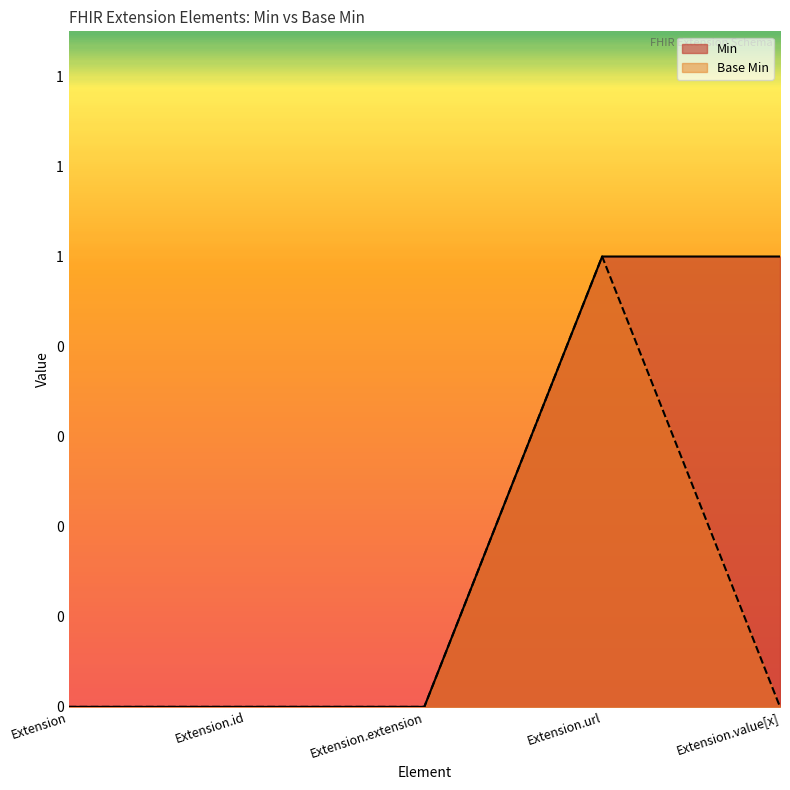

True or false: Min and Base Min cross at least once.

False